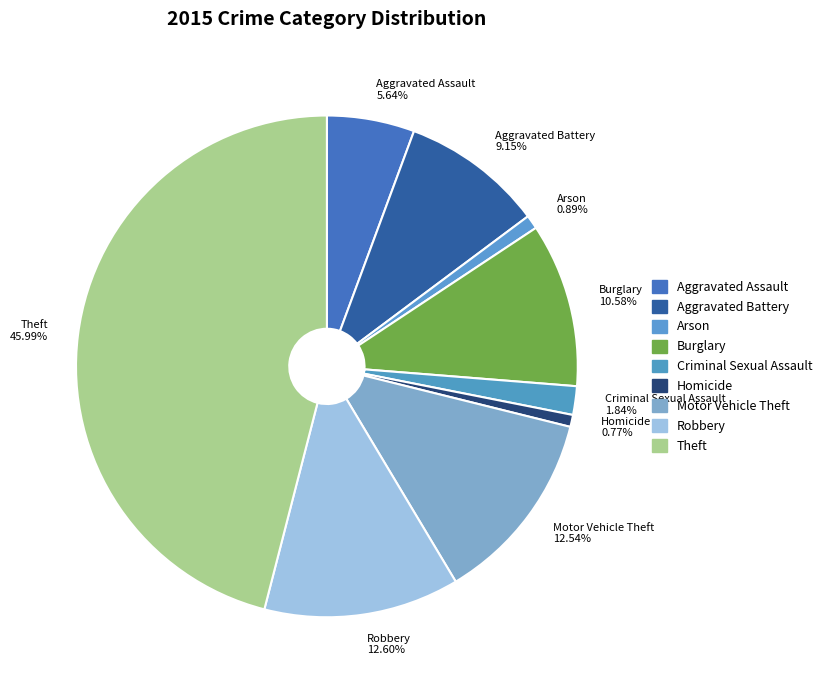

Approximately how many times larger is the value at Aggravated Assault compared to Aggravated Battery?

0.6